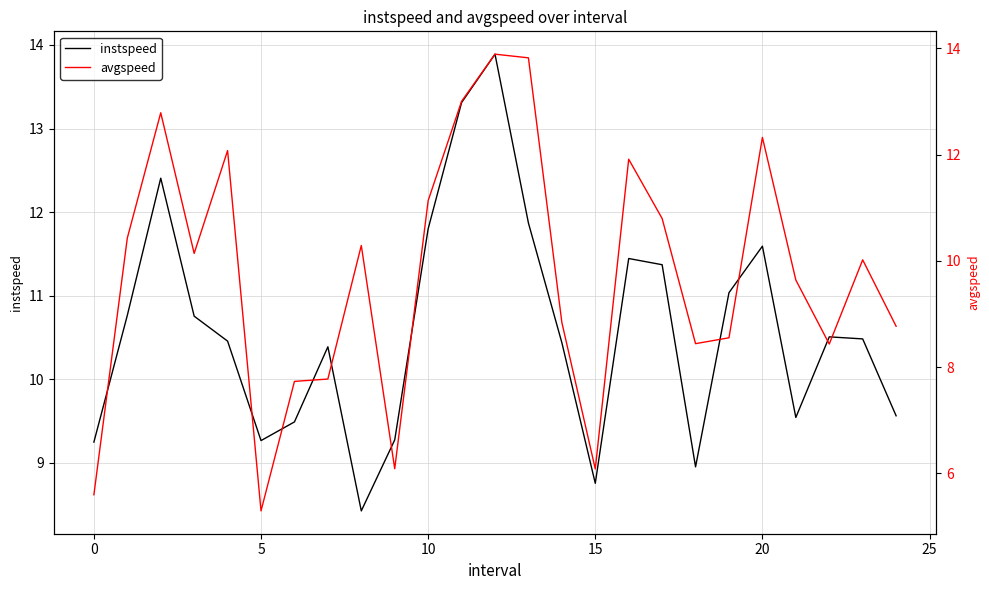

At which label is avgspeed closest to 9?

14